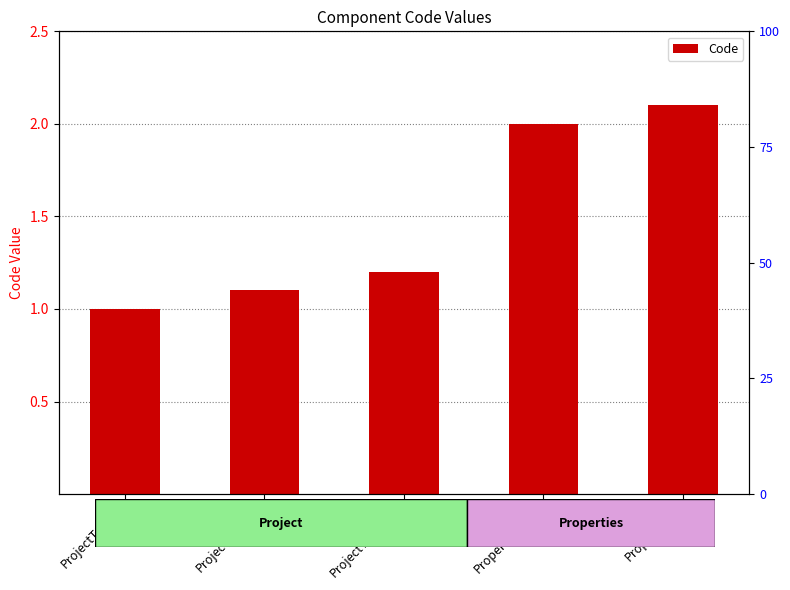

Which has a higher value, ProjectTreeview or PropertyList?

PropertyList